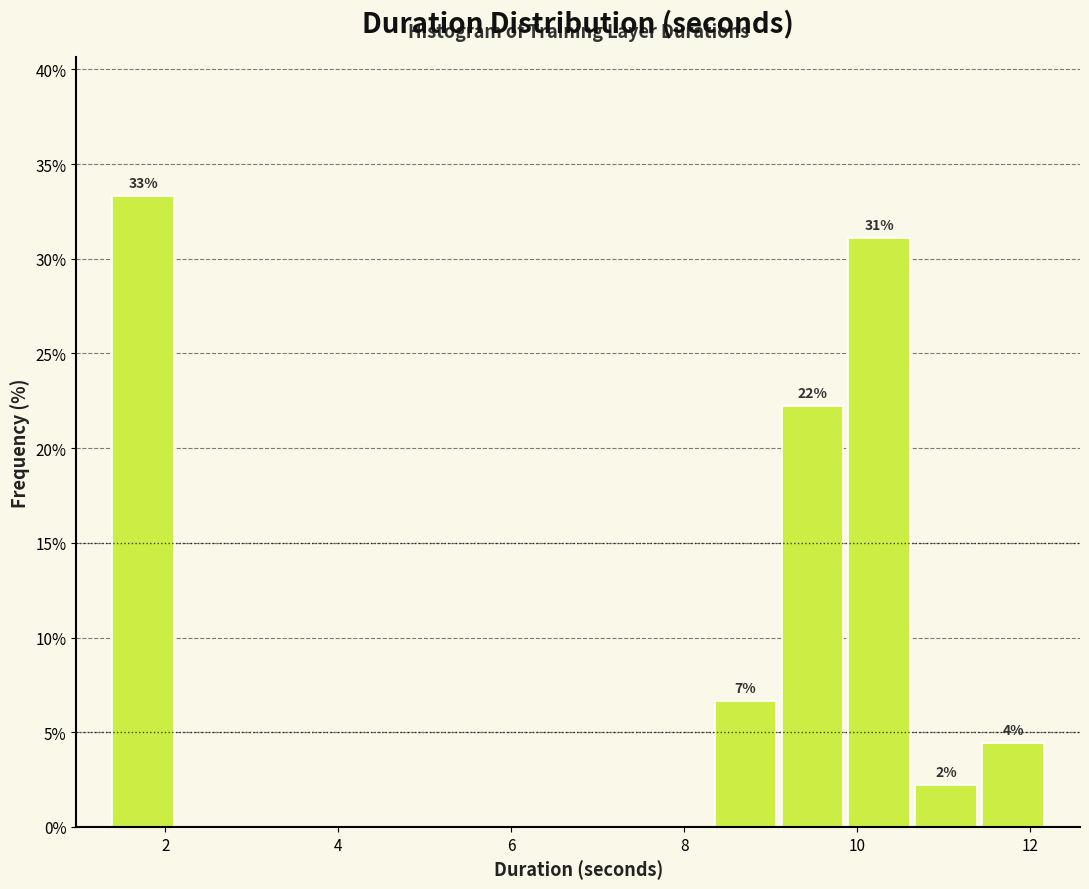

Read against the x-axis, roughly where is the centre of the tallest bar?

1.8